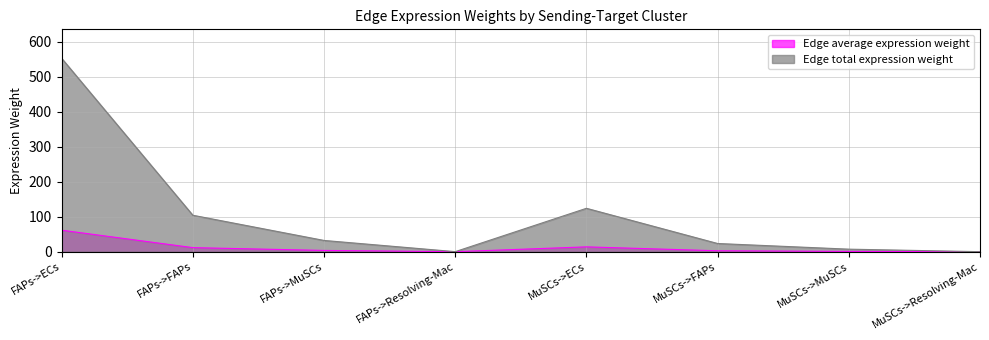

How many lines are shown in the chart?

2